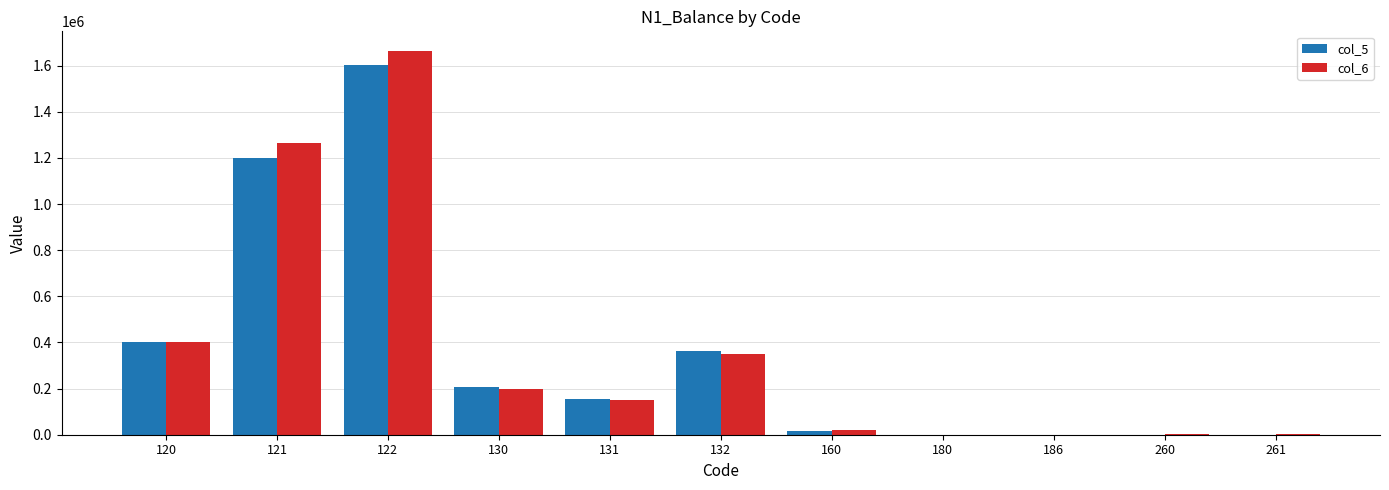

The value of col_5 at 121 is 1201045.0. True or false?

True